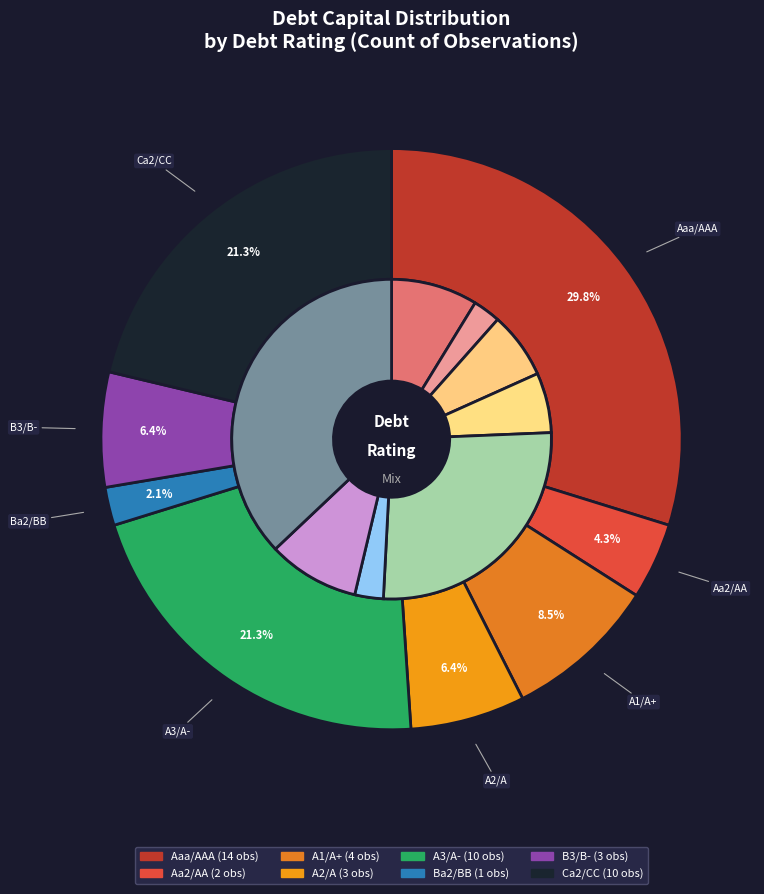

How many slices are in this pie chart?

8